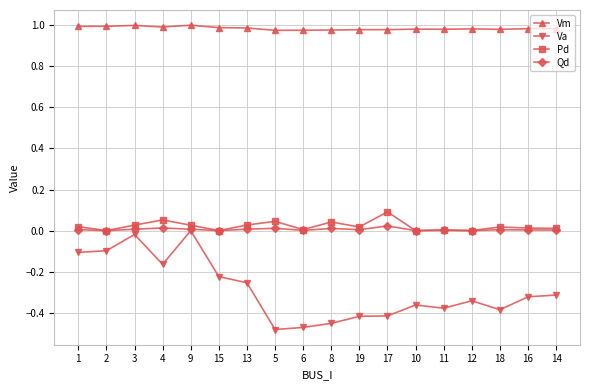

Between 9 and 14, which series saw the biggest shift?

Va